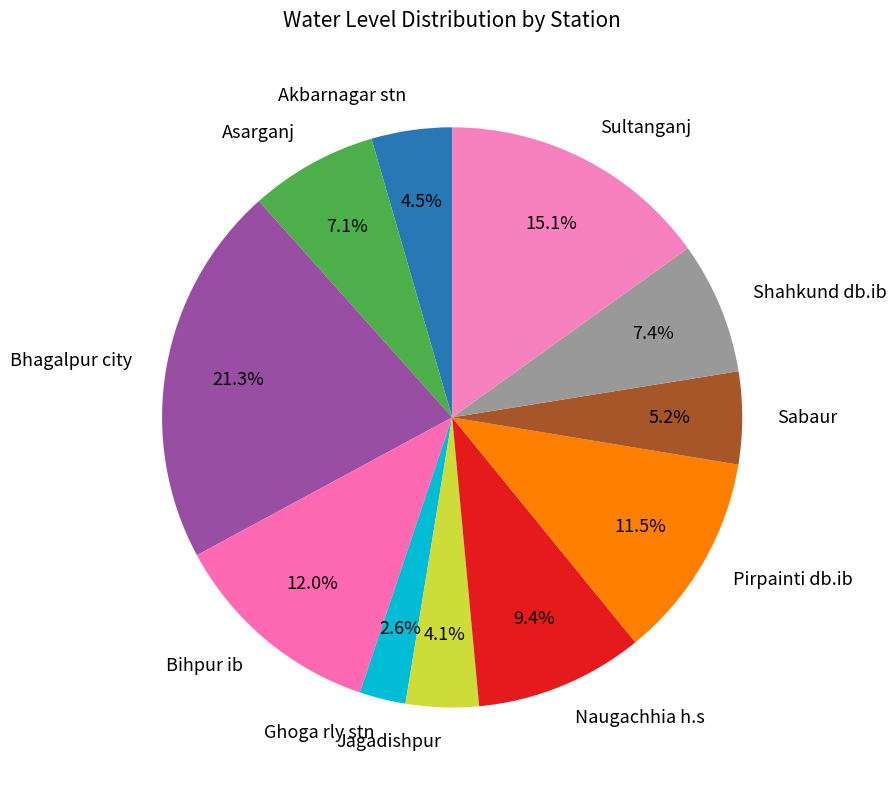

Between Jagadishpur and Naugachhia h.s, which is larger?

Naugachhia h.s